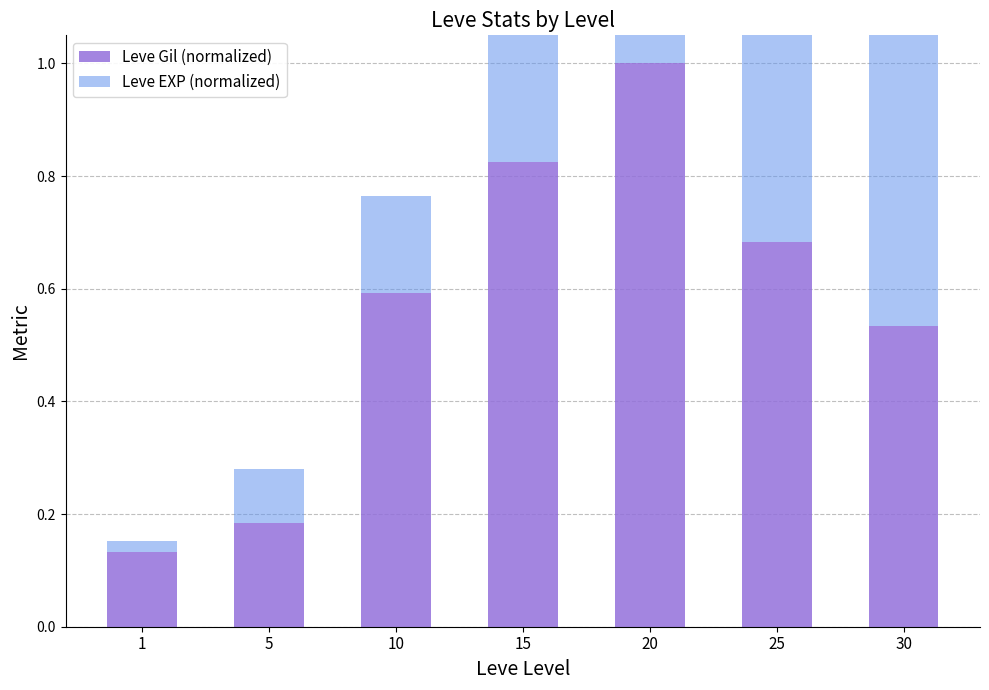

What is the approximate value of Leve Gil (normalized) at 30?

0.5